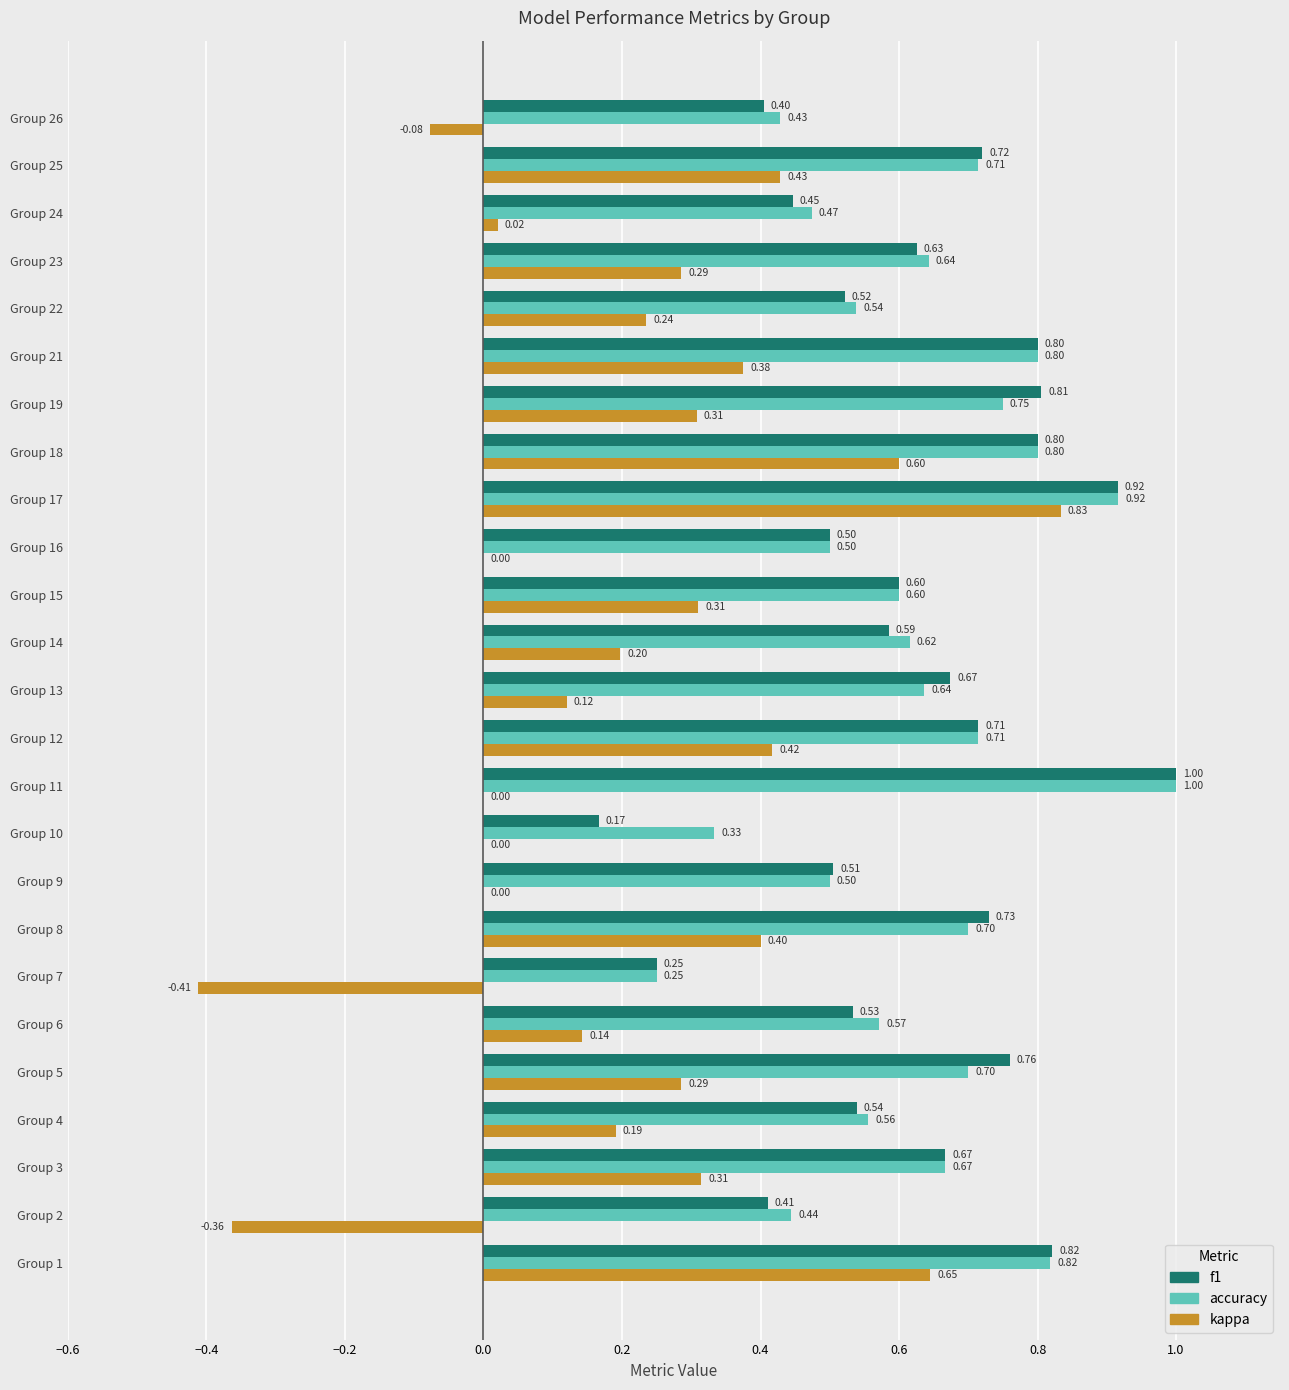

Which series changed the most between Group 11 and Group 12?

kappa